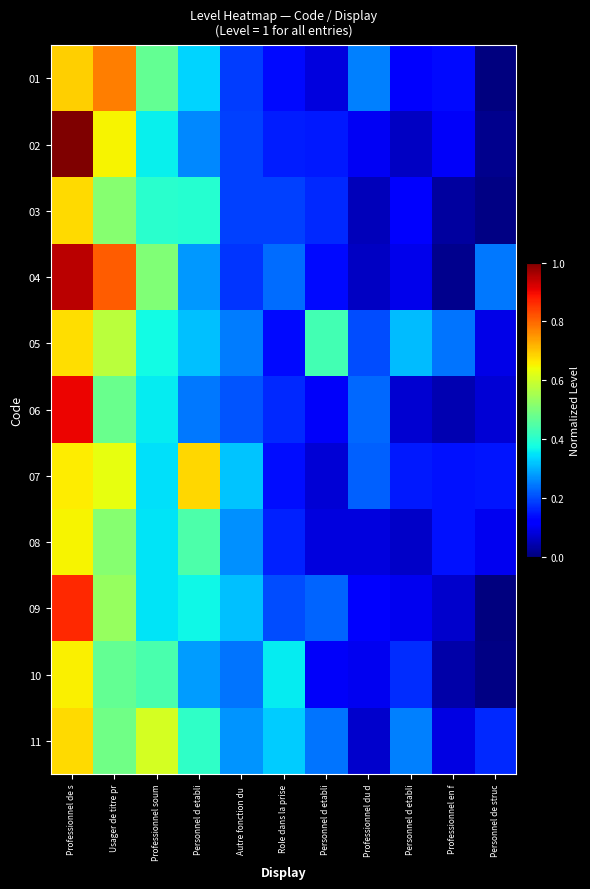

Reading right to left, list all the values displayed in this chart.

01: Personnel de struc=0.0	Professionnel en f=0.1	Personnel d etabli=0.1	Professionnel du d=0.3	Personnel d etabli=0.1	Role dans la prise=0.1	Autre fonction du =0.2	Personnel d etabli=0.3	Professionnel soum=0.5	Usager de titre pr=0.8	Professionnel de s=0.7
02: Personnel de struc=0.0	Professionnel en f=0.1	Personnel d etabli=0.1	Professionnel du d=0.1	Personnel d etabli=0.2	Role dans la prise=0.2	Autre fonction du =0.2	Personnel d etabli=0.3	Professionnel soum=0.4	Usager de titre pr=0.6	Professionnel de s=1.0
03: Personnel de struc=0.0	Professionnel en f=0.0	Personnel d etabli=0.1	Professionnel du d=0.1	Personnel d etabli=0.2	Role dans la prise=0.2	Autre fonction du =0.2	Personnel d etabli=0.4	Professionnel soum=0.4	Usager de titre pr=0.5	Professionnel de s=0.7
04: Personnel de struc=0.2	Professionnel en f=0.0	Personnel d etabli=0.1	Professionnel du d=0.1	Personnel d etabli=0.1	Role dans la prise=0.2	Autre fonction du =0.2	Personnel d etabli=0.3	Professionnel soum=0.5	Usager de titre pr=0.8	Professionnel de s=0.9
05: Personnel de struc=0.1	Professionnel en f=0.2	Personnel d etabli=0.3	Professionnel du d=0.2	Personnel d etabli=0.4	Role dans la prise=0.1	Autre fonction du =0.2	Personnel d etabli=0.3	Professionnel soum=0.4	Usager de titre pr=0.6	Professionnel de s=0.7
06: Personnel de struc=0.1	Professionnel en f=0.0	Personnel d etabli=0.1	Professionnel du d=0.2	Personnel d etabli=0.1	Role dans la prise=0.2	Autre fonction du =0.2	Personnel d etabli=0.2	Professionnel soum=0.4	Usager de titre pr=0.5	Professionnel de s=0.9
07: Personnel de struc=0.1	Professionnel en f=0.1	Personnel d etabli=0.2	Professionnel du d=0.2	Personnel d etabli=0.1	Role dans la prise=0.1	Autre fonction du =0.3	Personnel d etabli=0.7	Professionnel soum=0.3	Usager de titre pr=0.6	Professionnel de s=0.7
08: Personnel de struc=0.1	Professionnel en f=0.1	Personnel d etabli=0.1	Professionnel du d=0.1	Personnel d etabli=0.1	Role dans la prise=0.2	Autre fonction du =0.3	Personnel d etabli=0.4	Professionnel soum=0.3	Usager de titre pr=0.5	Professionnel de s=0.7
09: Personnel de struc=0.0	Professionnel en f=0.1	Personnel d etabli=0.1	Professionnel du d=0.1	Personnel d etabli=0.2	Role dans la prise=0.2	Autre fonction du =0.3	Personnel d etabli=0.4	Professionnel soum=0.3	Usager de titre pr=0.5	Professionnel de s=0.9
10: Personnel de struc=0.0	Professionnel en f=0.0	Personnel d etabli=0.2	Professionnel du d=0.1	Personnel d etabli=0.1	Role dans la prise=0.4	Autre fonction du =0.2	Personnel d etabli=0.3	Professionnel soum=0.4	Usager de titre pr=0.5	Professionnel de s=0.7
11: Personnel de struc=0.2	Professionnel en f=0.1	Personnel d etabli=0.3	Professionnel du d=0.1	Personnel d etabli=0.2	Role dans la prise=0.3	Autre fonction du =0.3	Personnel d etabli=0.4	Professionnel soum=0.6	Usager de titre pr=0.5	Professionnel de s=0.7